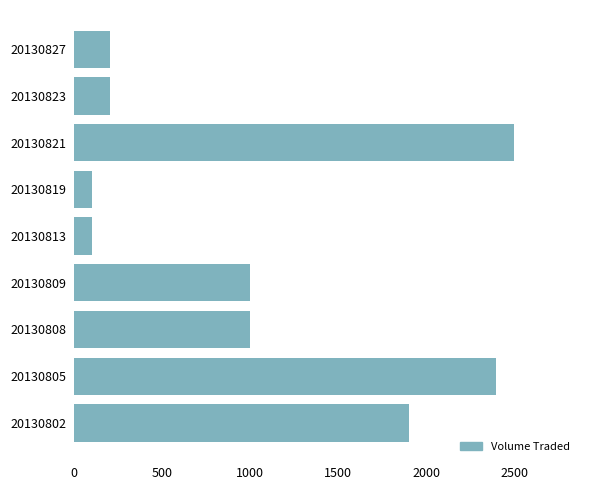

What is the greatest value displayed?

2500